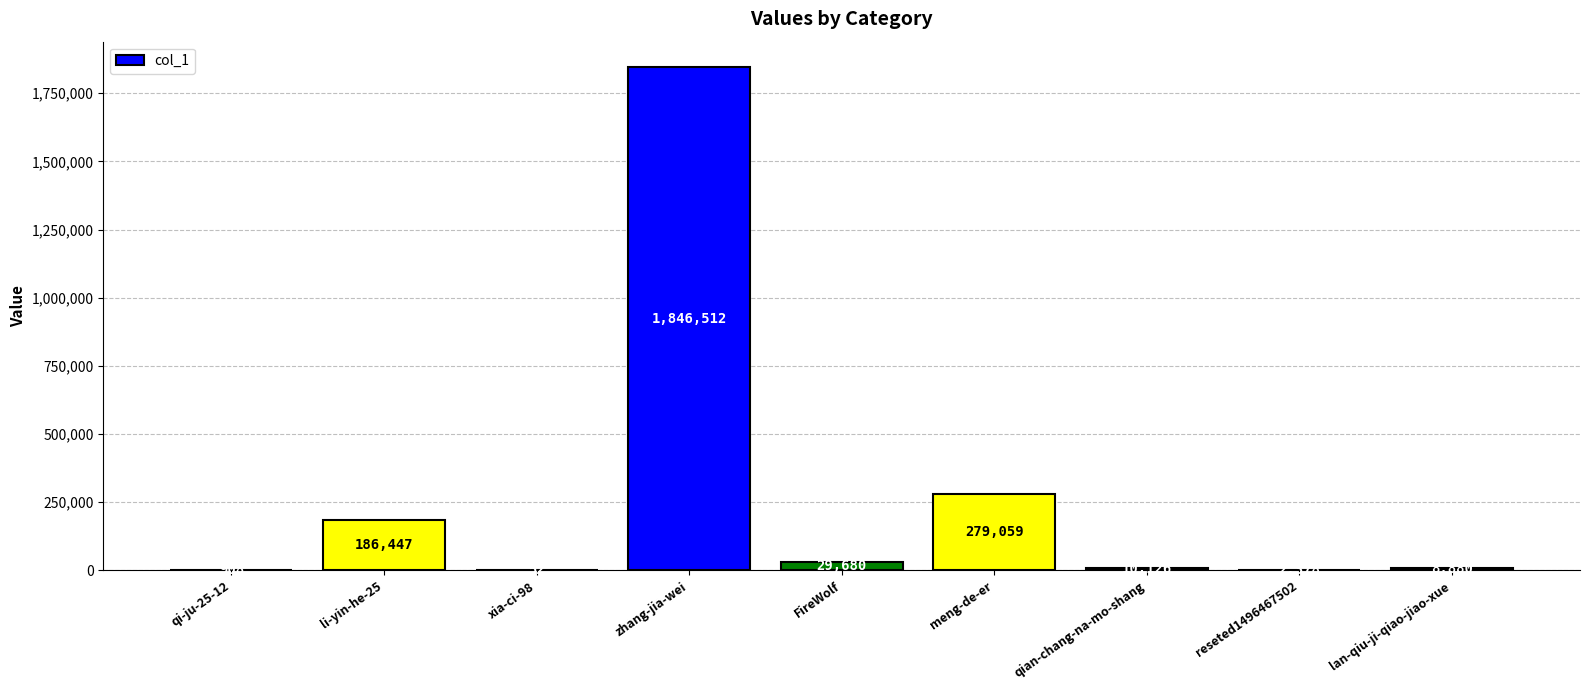

Which label corresponds to the largest value in the chart?

zhang-jia-wei